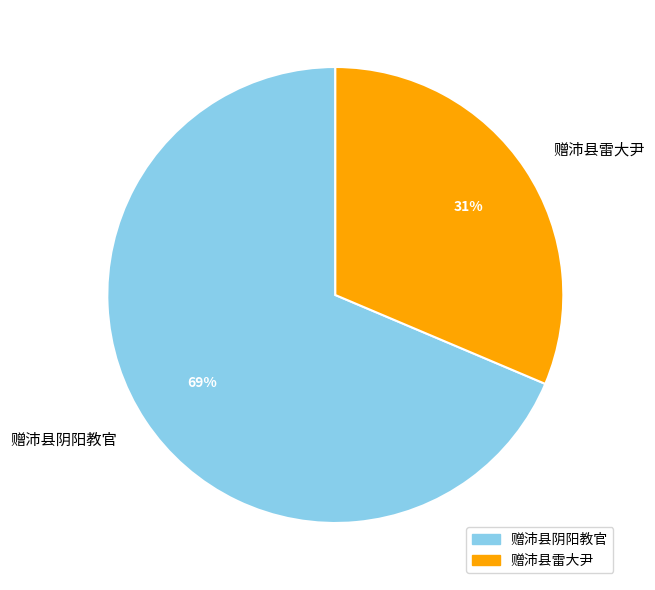

Is 赠沛县雷大尹 the majority of the pie?

No